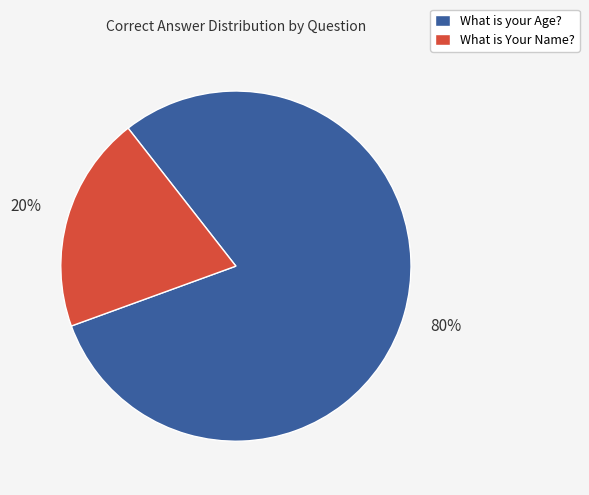

Do What is your Age? and What is Your Name? together represent more than half of the pie?

Yes